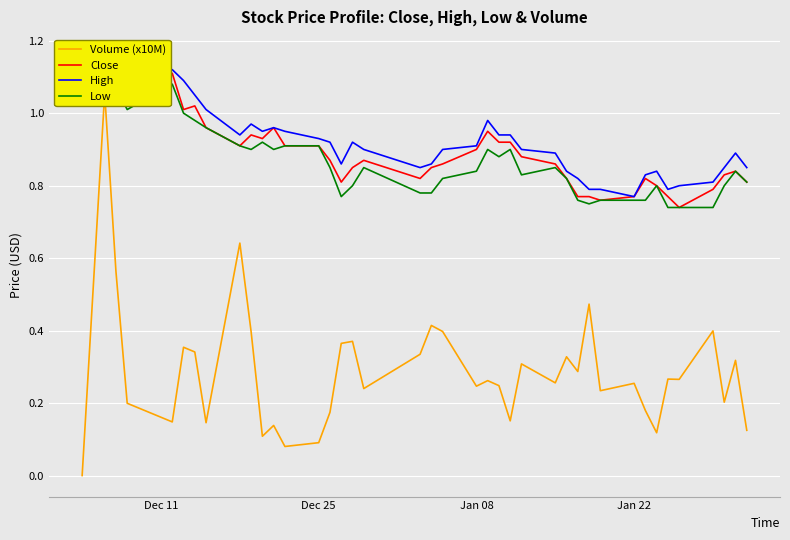

What is the difference between the maximum and second lowest values in the Volume (x10M) series?

1.0